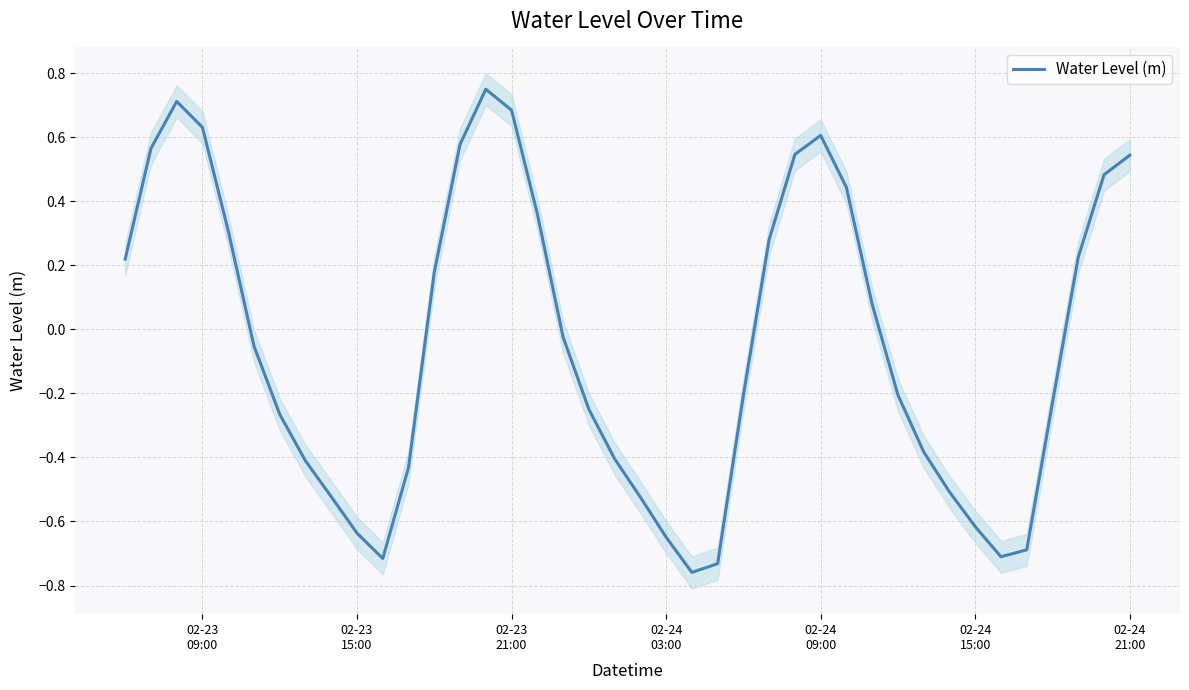

Reading right to left, list all the values displayed in this chart.

0.5	0.5	0.2	-0.2	-0.7	-0.7	-0.6	-0.5	-0.4	-0.2	0.1	0.4	0.6	0.5	0.3	-0.2	-0.7	-0.8	-0.6	-0.5	-0.4	-0.2	-0.0	0.4	0.7	0.8	0.6	0.2	-0.4	-0.7	-0.6	-0.5	-0.4	-0.3	-0.1	0.3	0.6	0.7	0.6	0.2